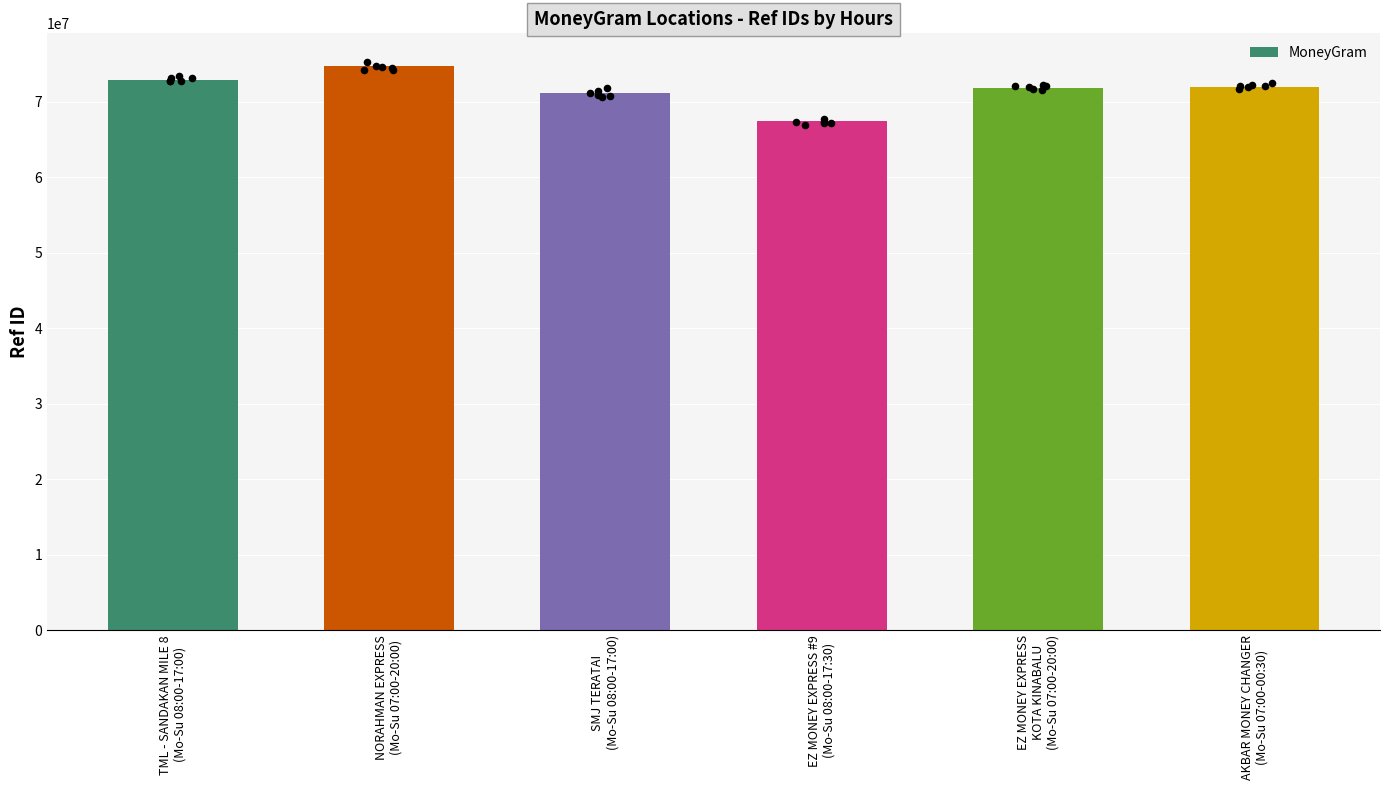

What is the change in value from TML - SANDAKAN MILE 8
(Mo-Su 08:00-17:00) to EZ MONEY EXPRESS #9
(Mo-Su 08:00-17:30)?

-5485389